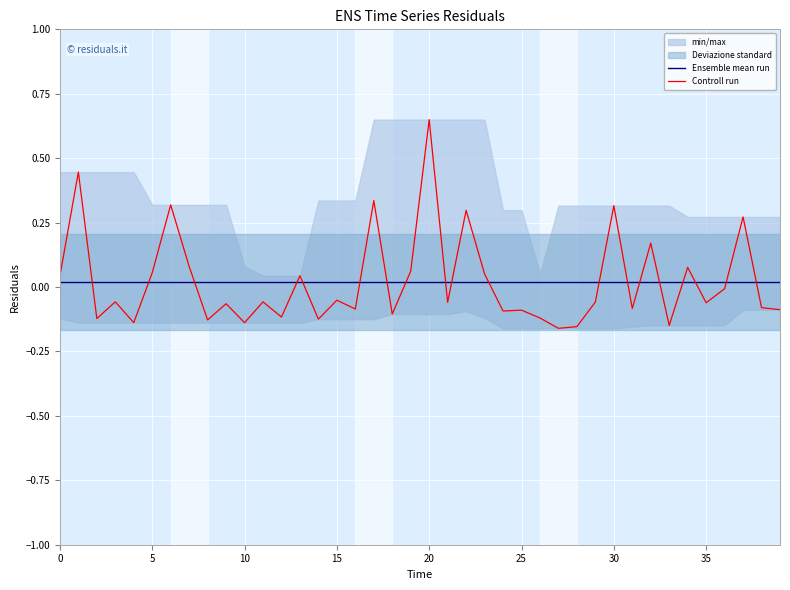

What is the label of the 23rd point from the left?

22